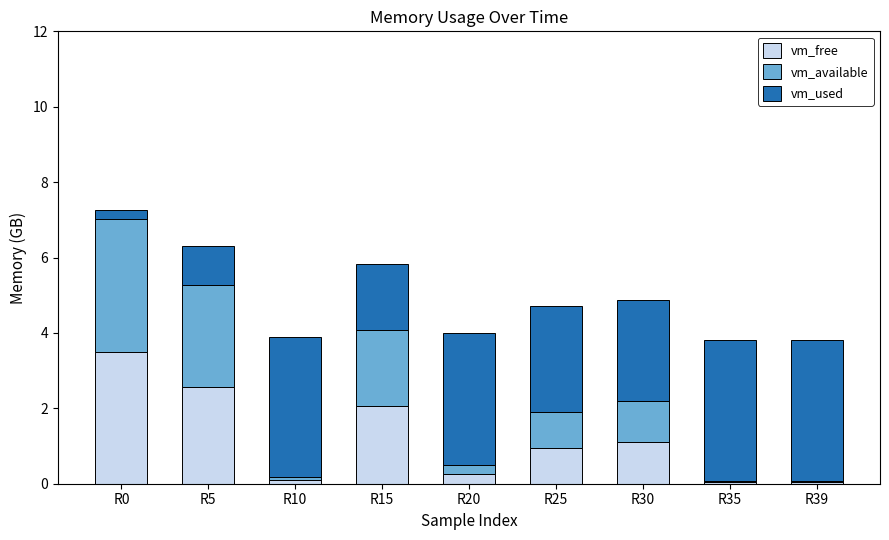

The vm_free series shows 0.1 at R35. True or false?

True